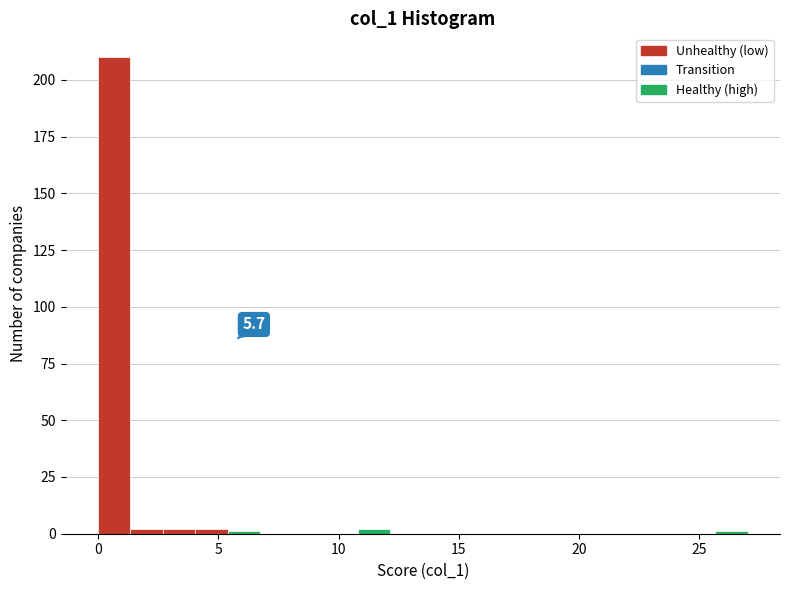

Read against the x-axis, roughly where is the centre of the tallest bar?

0.5